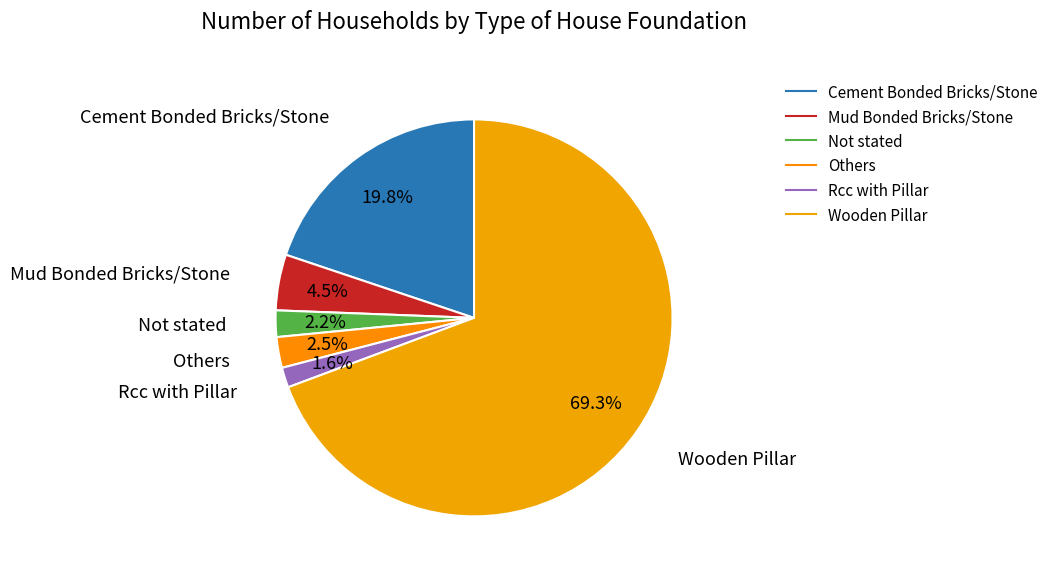

To the nearest percent, what is the difference between the Rcc with Pillar and Mud Bonded Bricks/Stone slice percentages?

3%